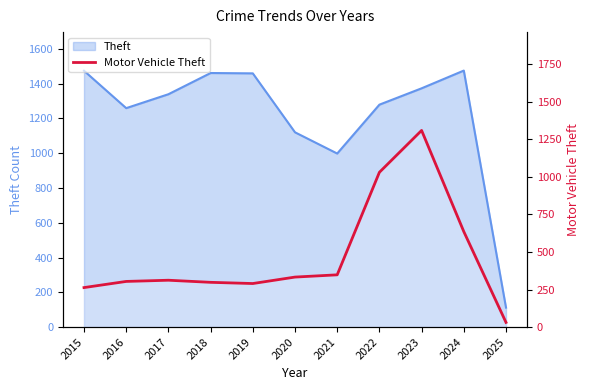

True or false: there are more than 1 points higher than both neighbors.

True